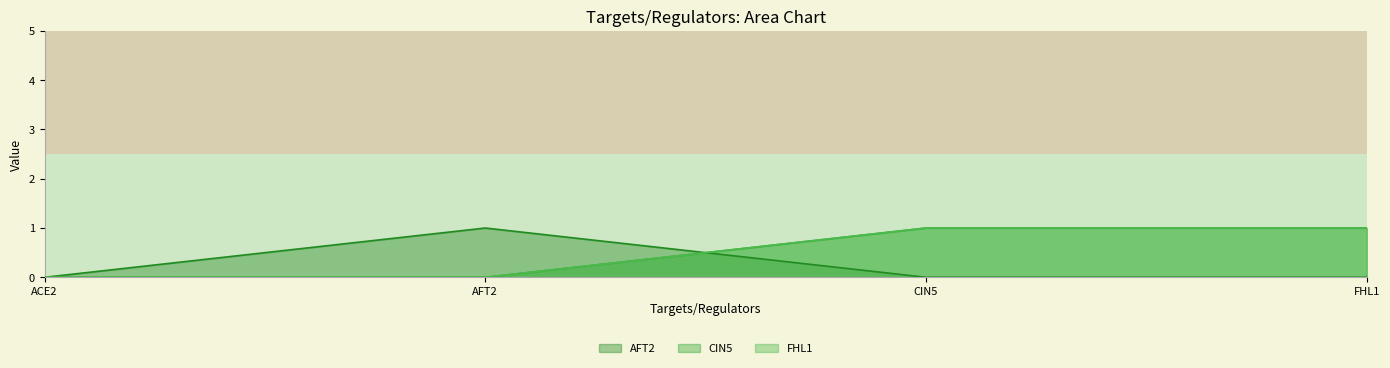

Where is FHL1 nearest to the value 0?

ACE2